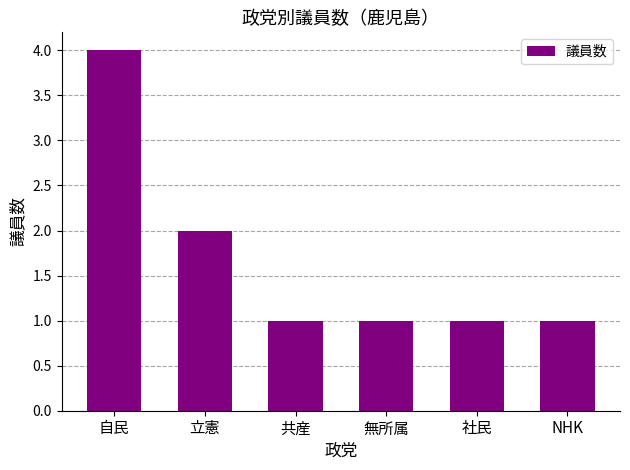

What is the average value?

2